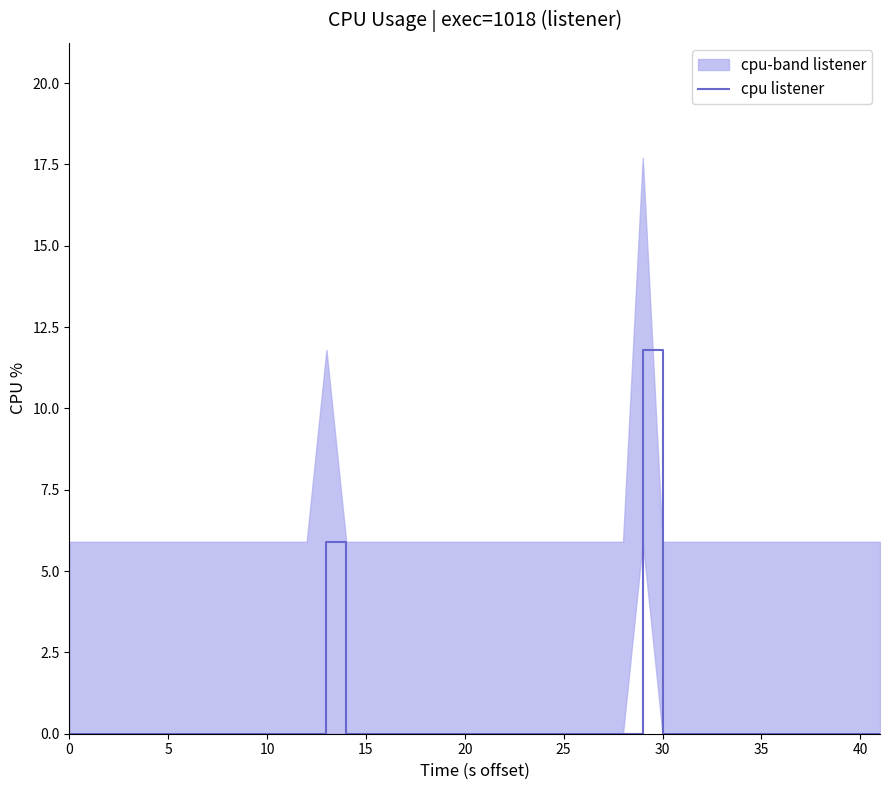

The cpu listener series shows -5.1 at 15. True or false?

False